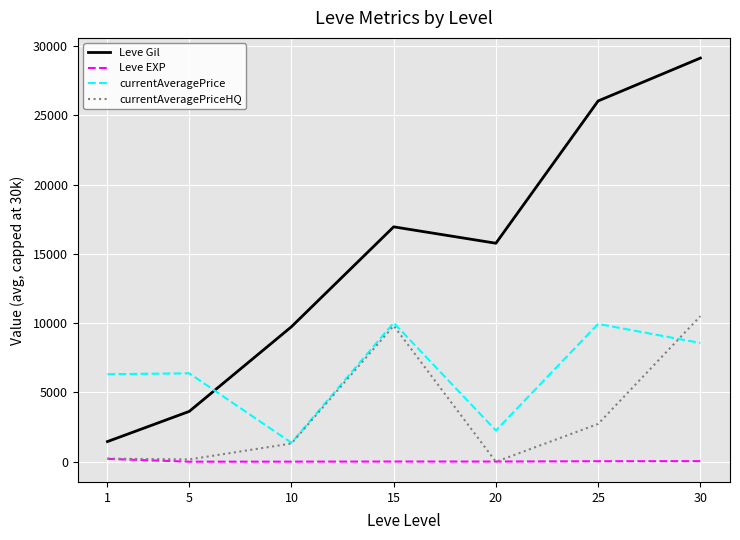

After their last crossing, which series has the higher values: currentAveragePrice or Leve Gil?

Leve Gil